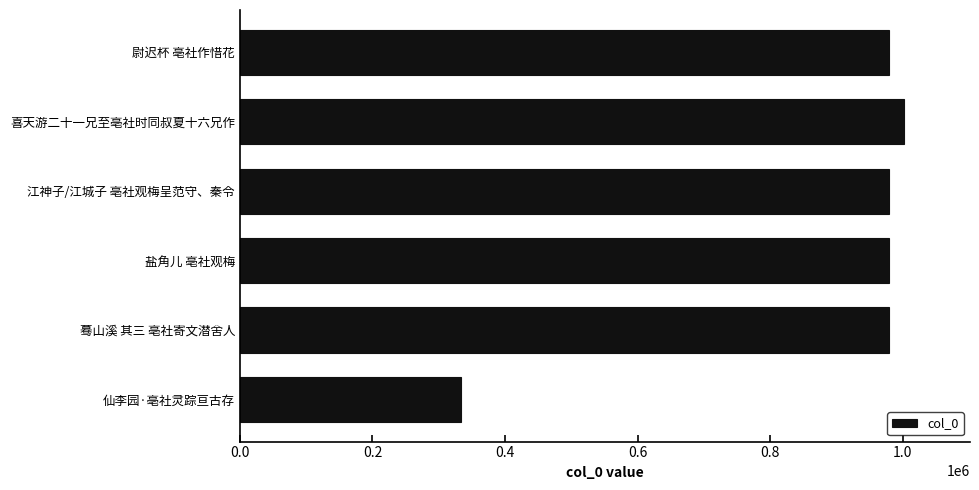

Approximately how many times larger is the value at 仙李园·亳社灵踪亘古存 compared to 蓦山溪 其三 亳社寄文潜舍人?

0.3